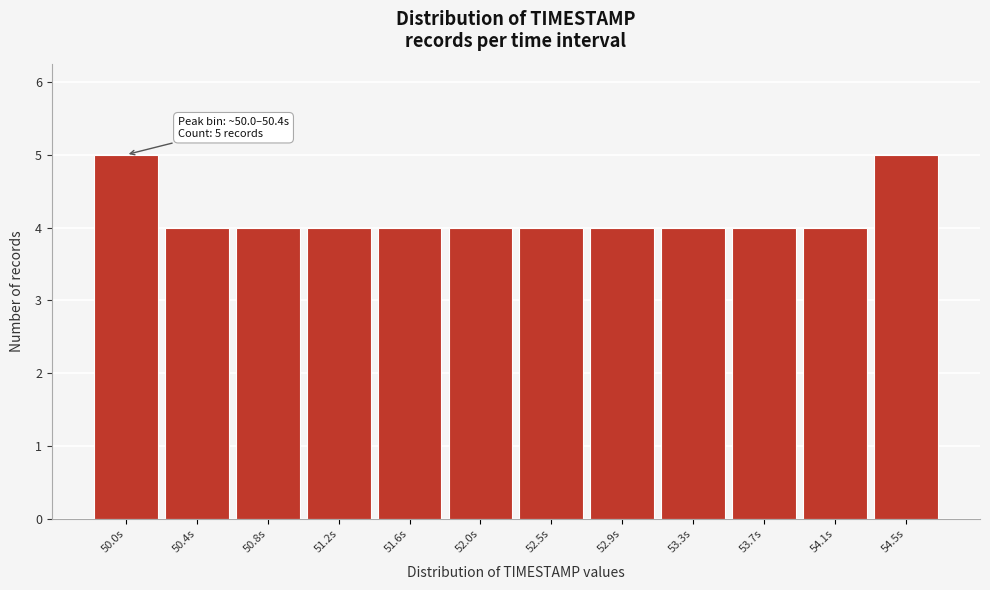

Reading left to right, what are all the values shown in this chart?

5	4	4	4	4	4	4	4	4	4	4	5